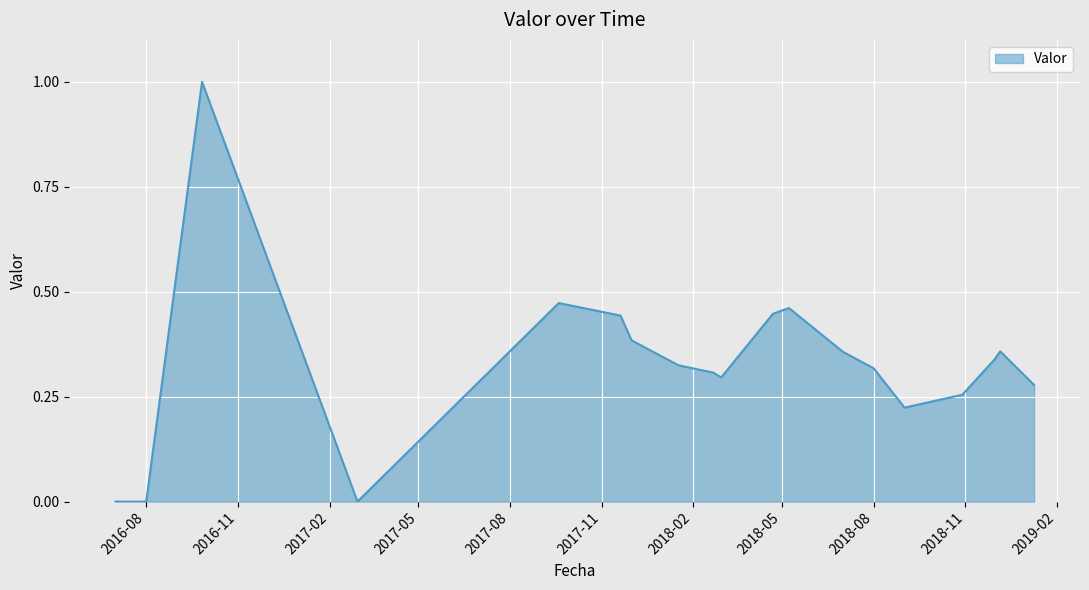

What is the difference between the maximum and minimum values?

1.0